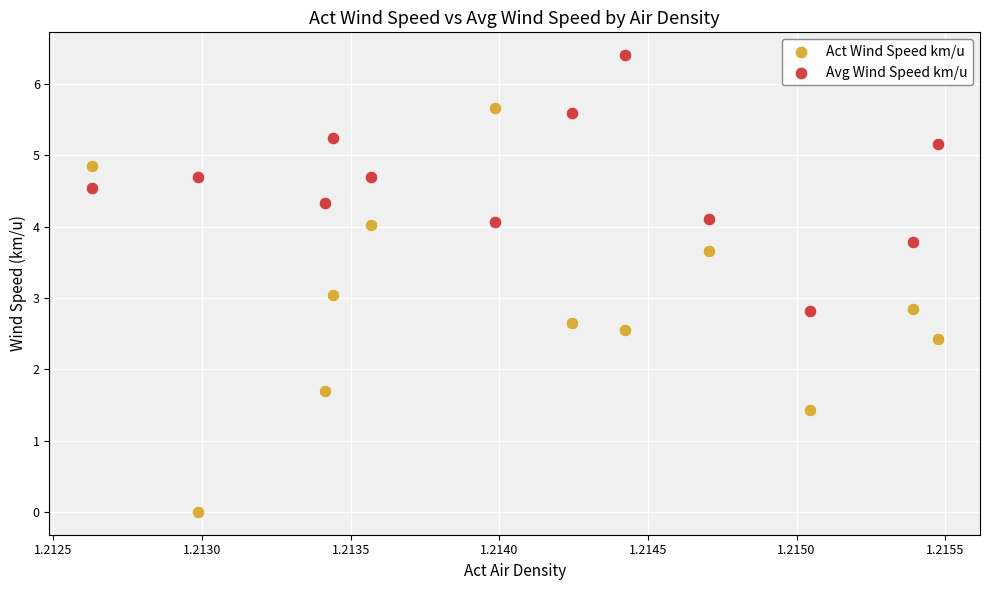

Across all data points, what is the range of Y values (max minus min)?

6.4